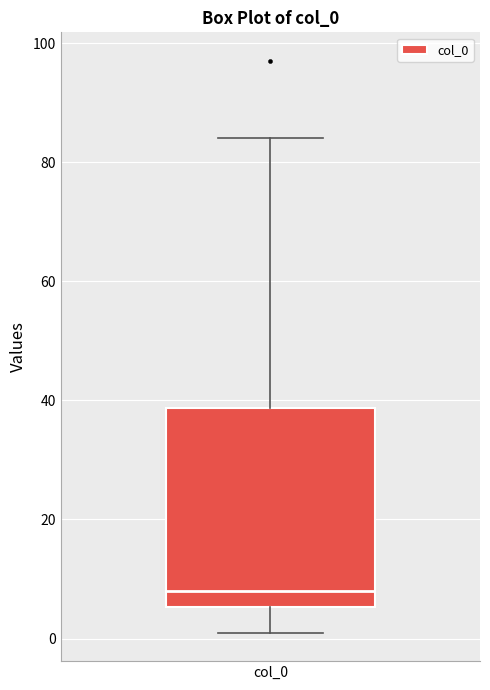

Where does the median line of the box for col_0 sit on the y-axis? The values are not printed on the chart, so give them approximately, as read against the axis.

8